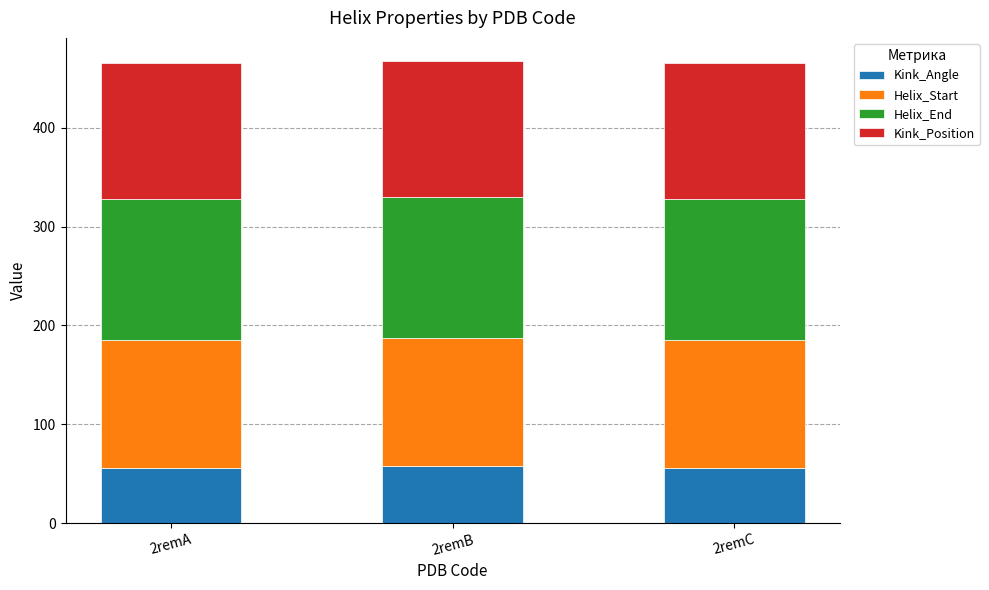

What is the total value across all series at 2remA?

465.8